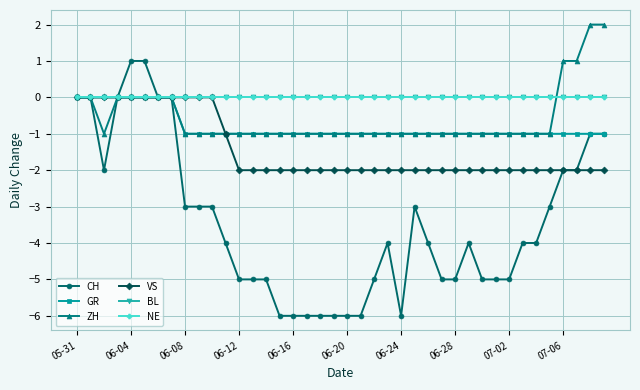

What is the difference between the maximum and minimum values in the ZH series?

3